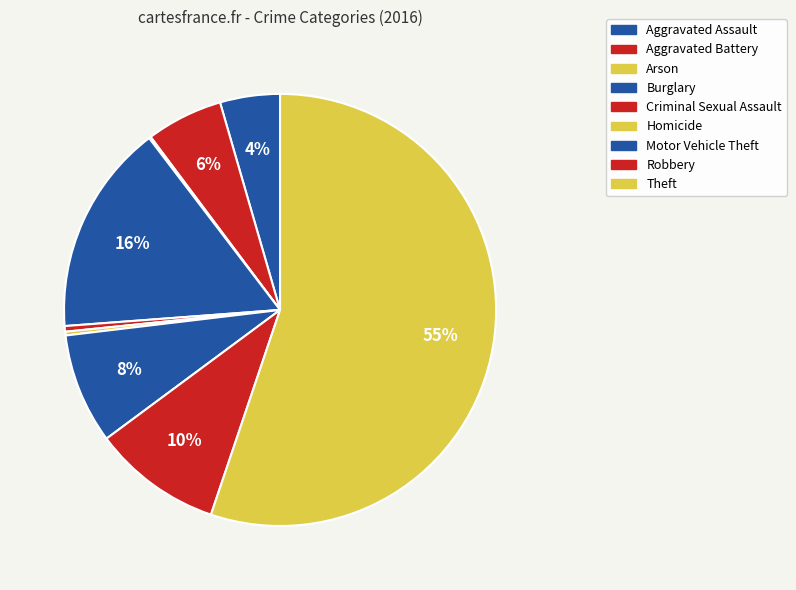

What is the total percentage of Aggravated Battery and Theft?

60.9%